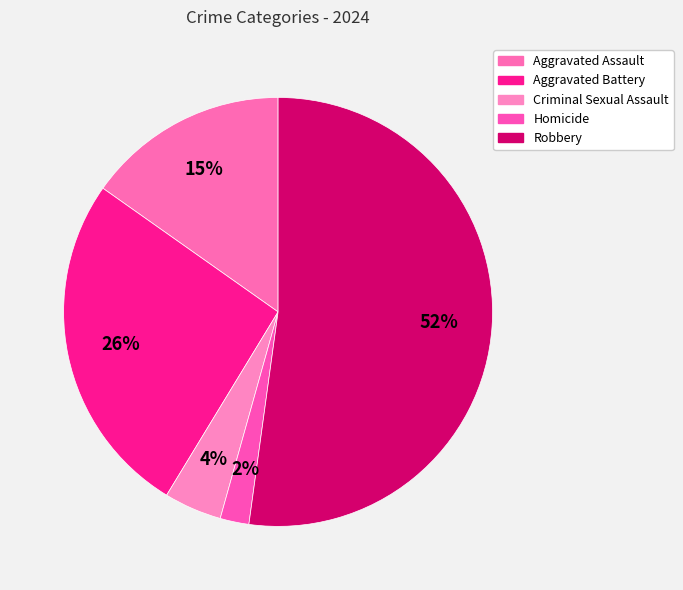

How many segments does this pie chart have?

5